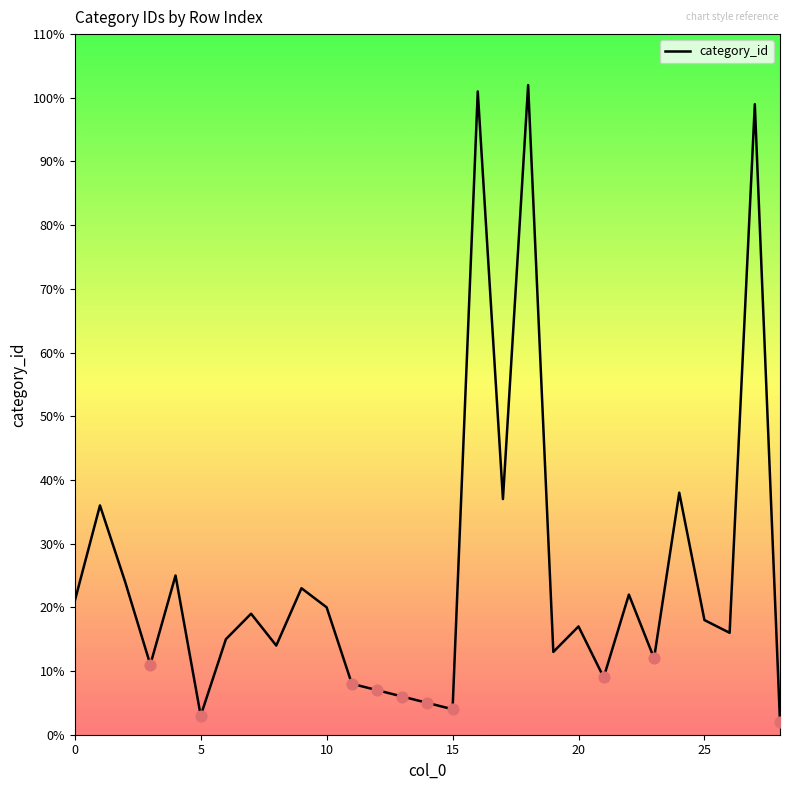

What is the maximum value shown in the chart?

102